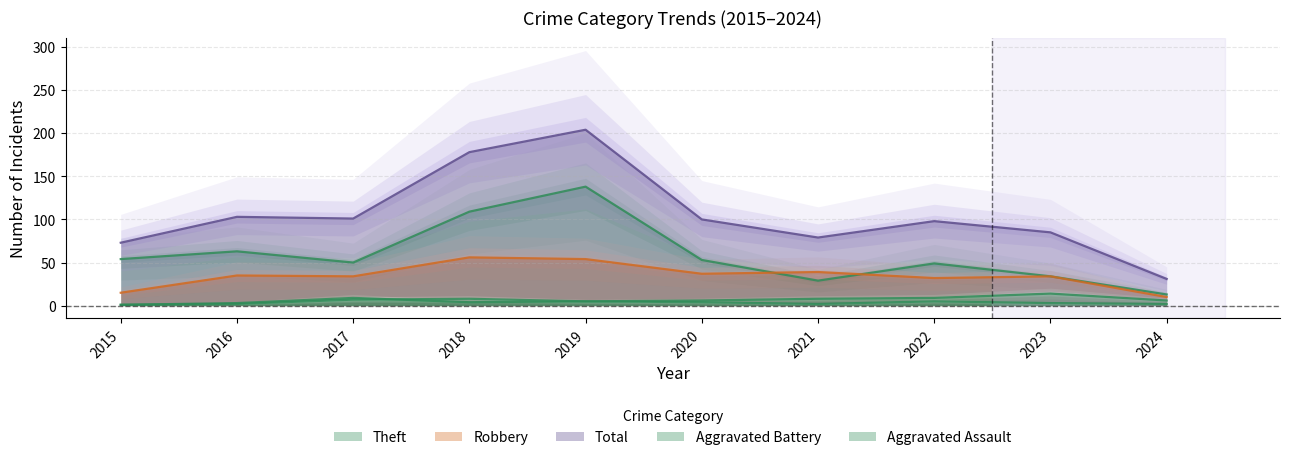

At how many categories does at least one series exceed 133?

2